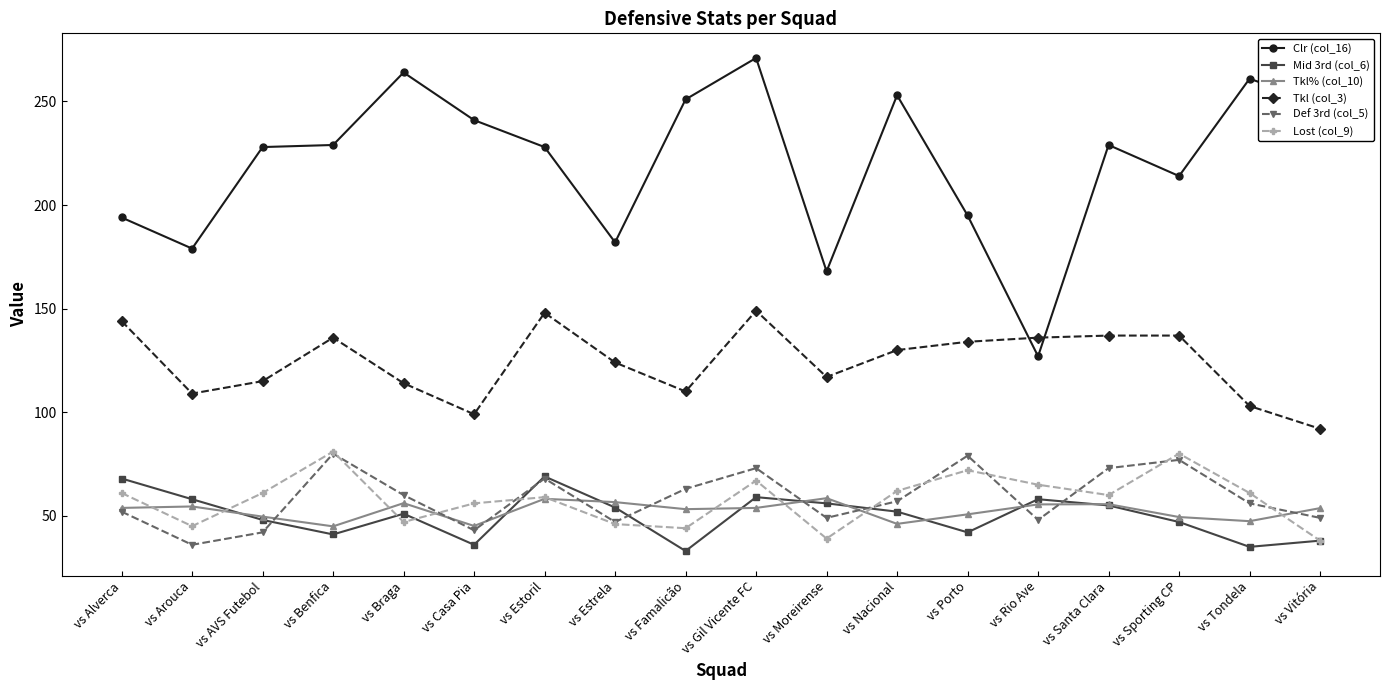

The value of Lost (col_9) at vs Vitória is 49.9. True or false?

False